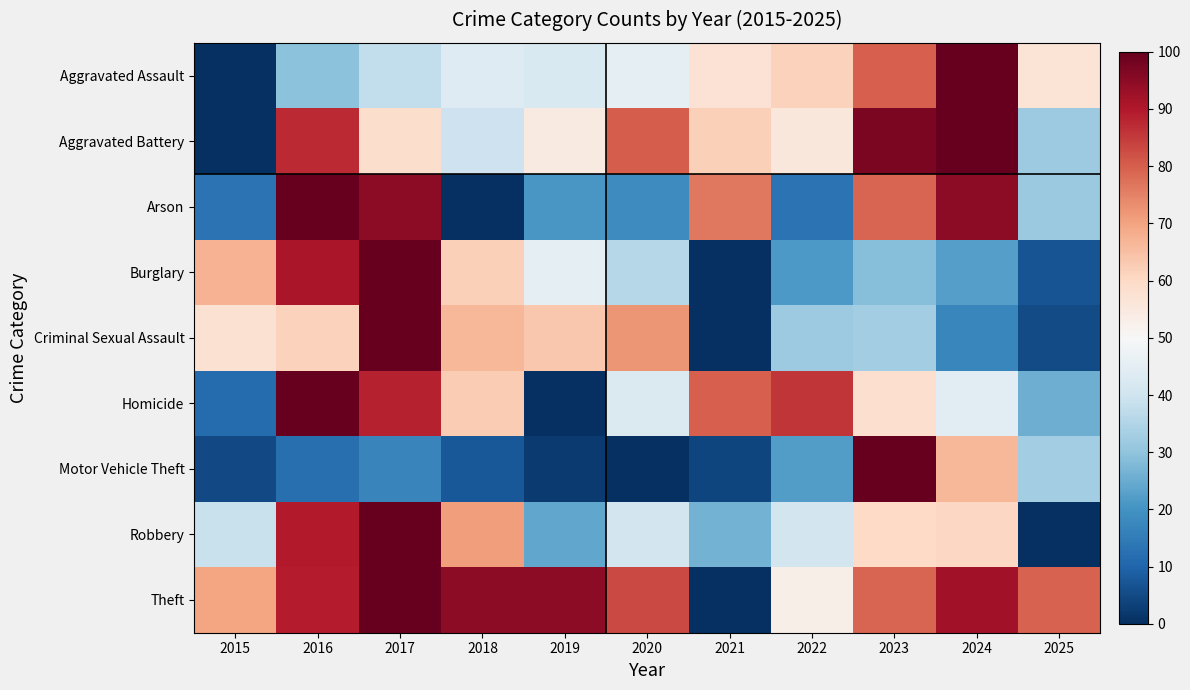

At how many categories does at least one series exceed 82?

8